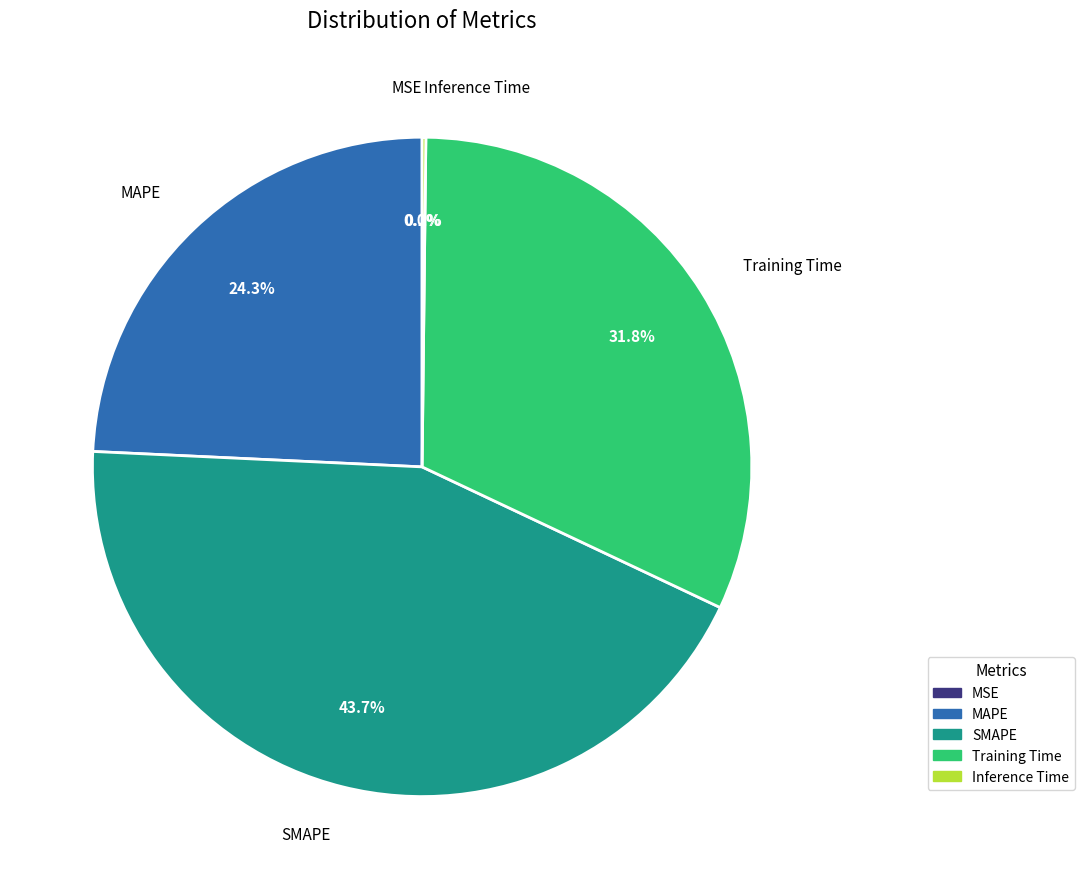

What is the largest slice in the pie chart?

SMAPE